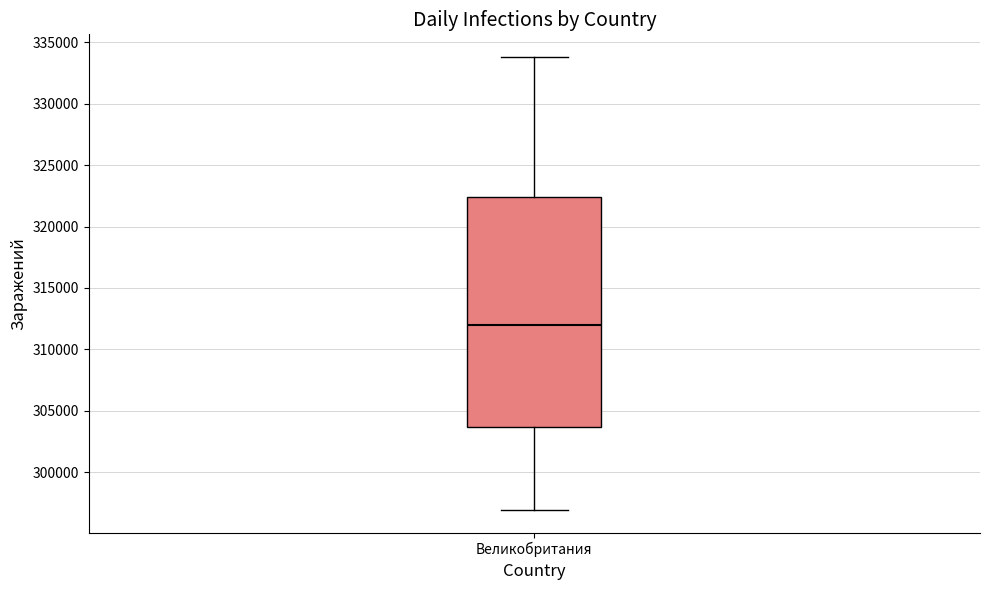

Transcribe this box plot: give where the median line is, the range the box spans, and where the two whiskers end, as read against the y-axis. The values are not printed on the chart, so give them approximately, as read against the axis.

median 312000, box 303500 to 322500, whiskers 297000 to 334000